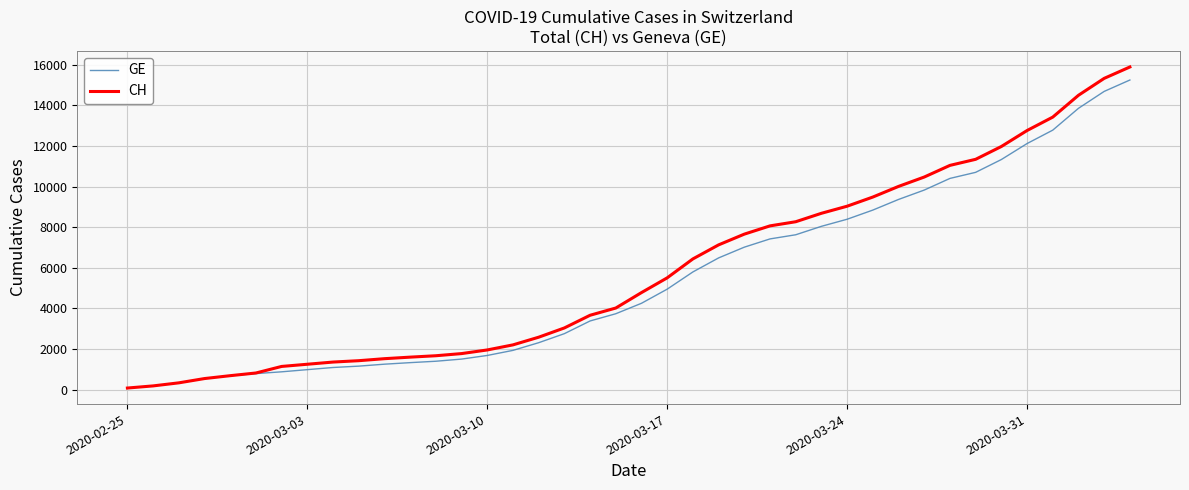

Which series has the widest spread of values?

CH